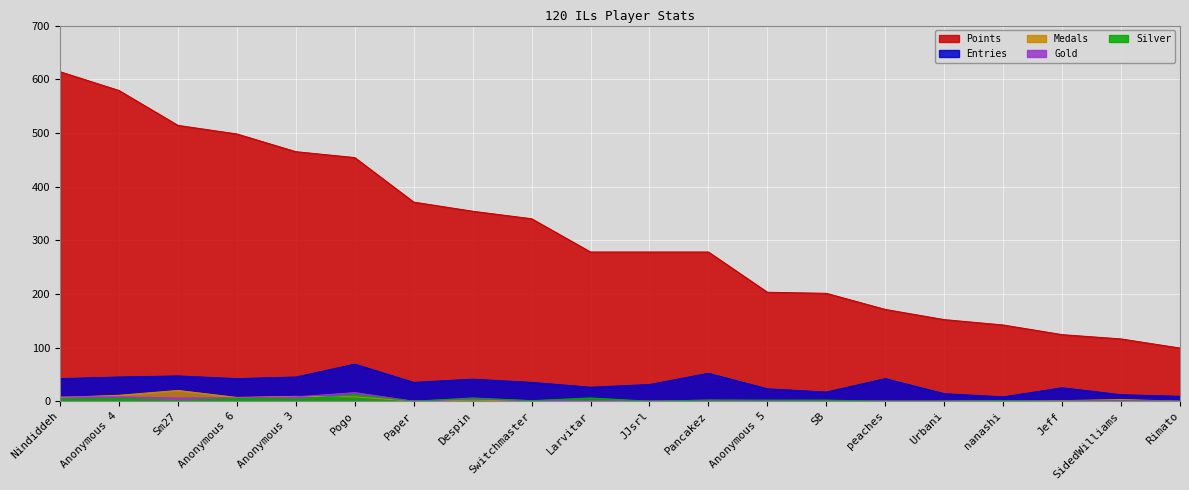

True or false: Medals has more than 2 interior local peaks.

True